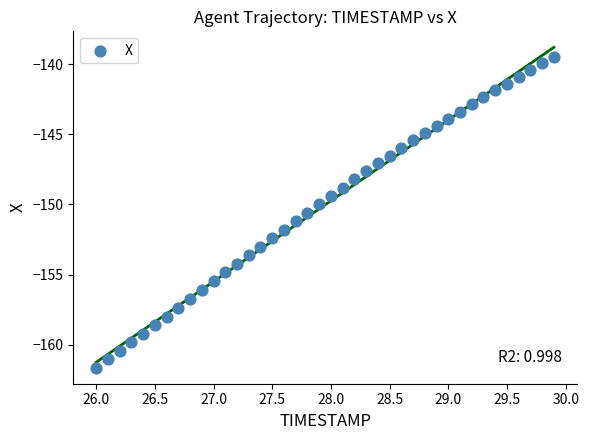

What is the range of Y values (max minus min)?

22.2